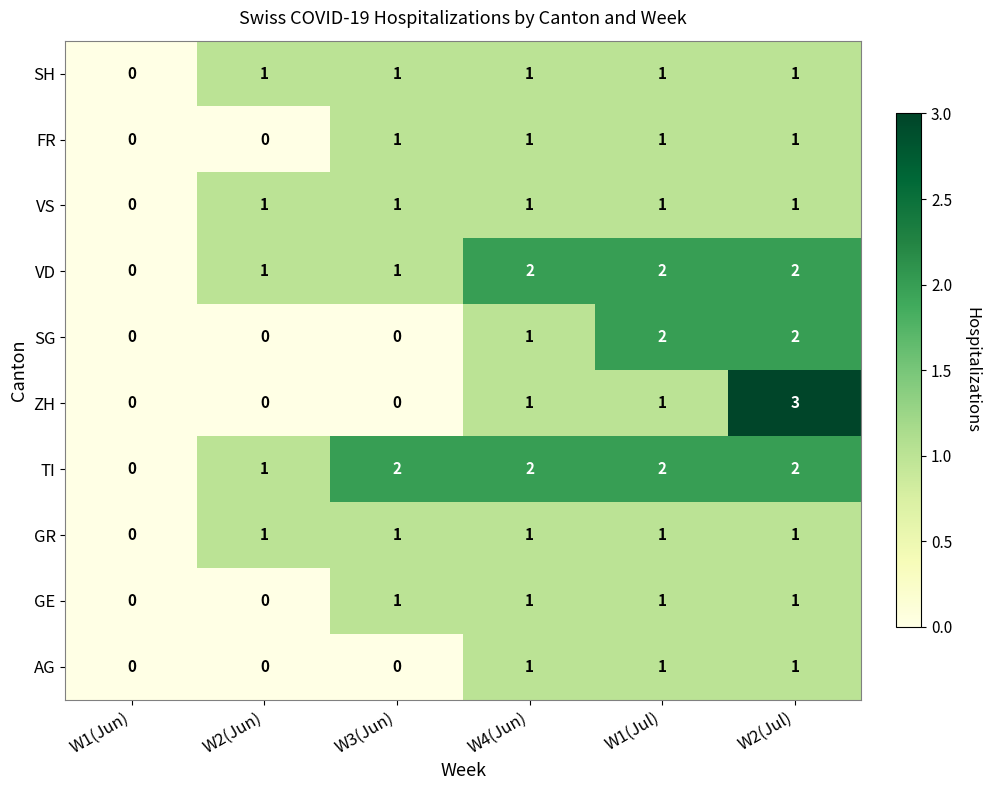

How many data points does each series have?

6